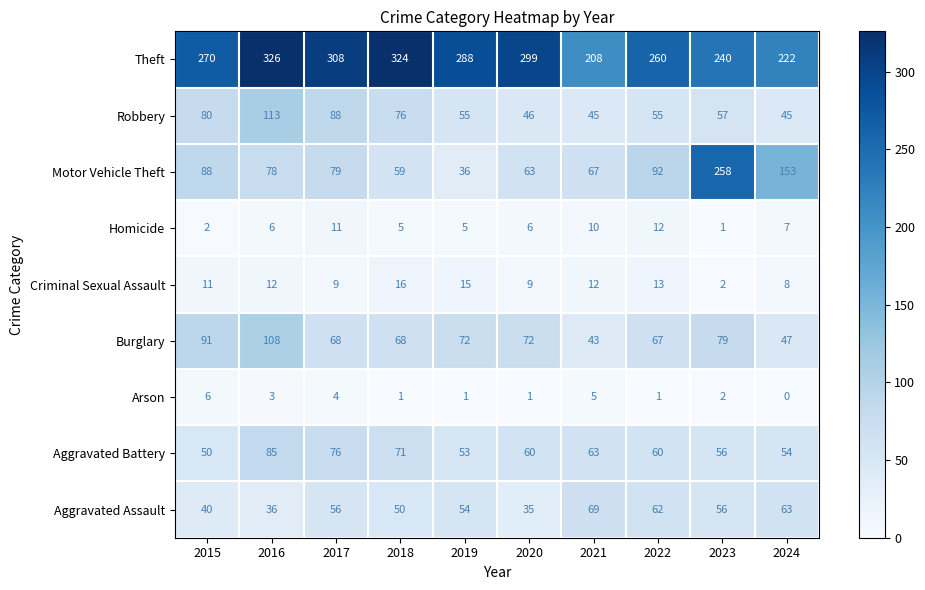

Which series changed the most between 2015 and 2017?

Theft